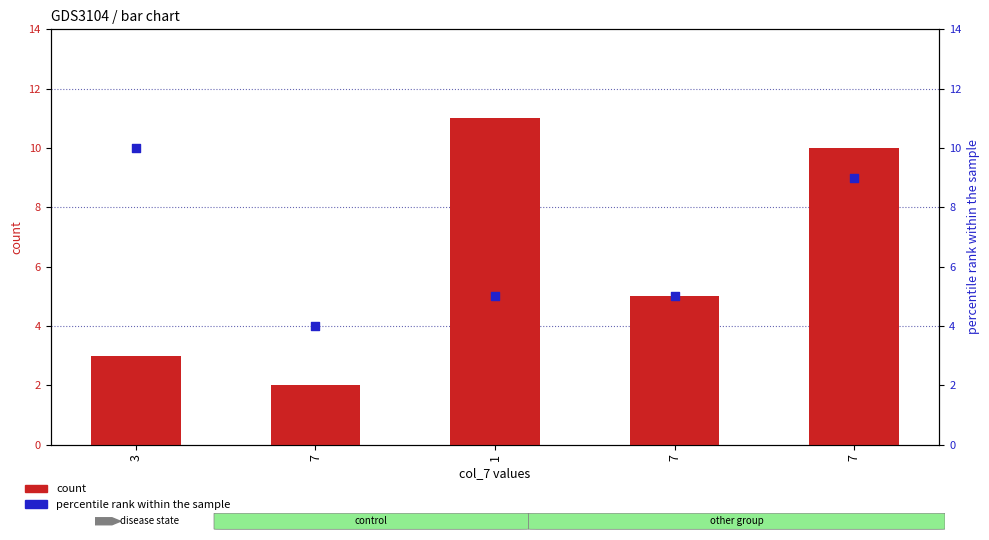

At which category is the sum across all series the highest?

7